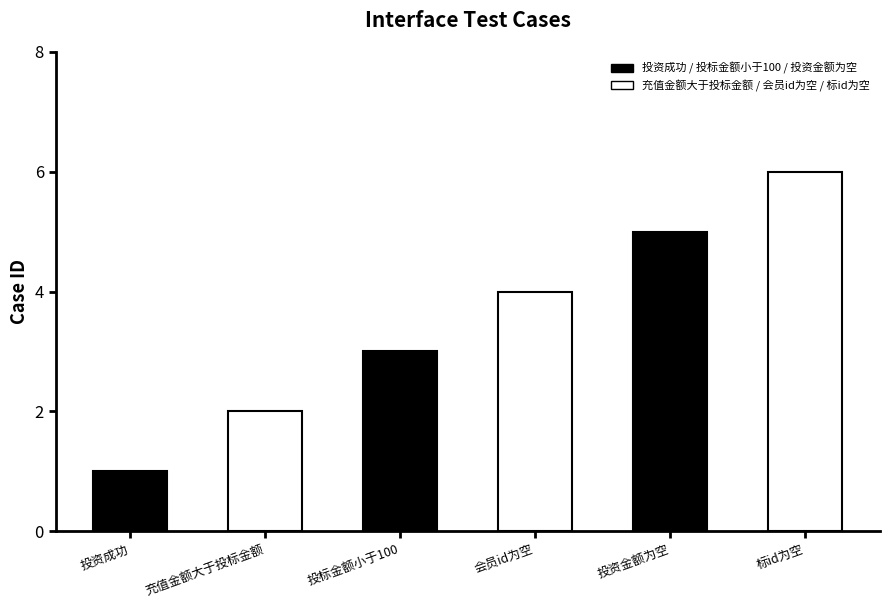

What is the difference between the second highest and second lowest values?

3